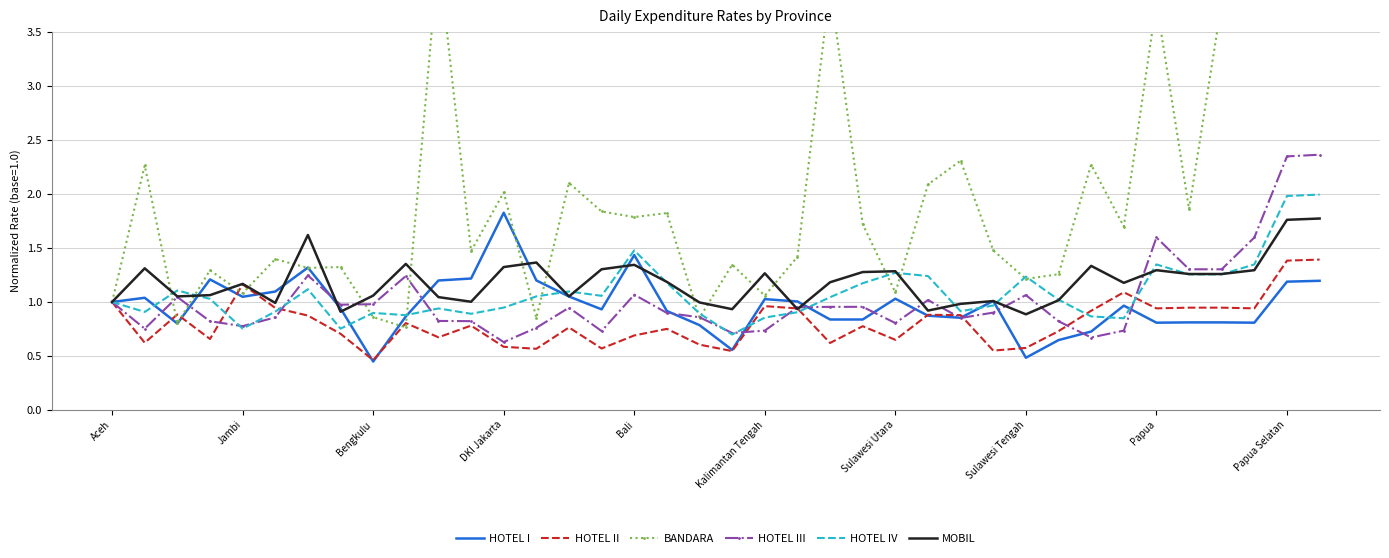

Where is HOTEL IV nearest to the value 1?

Aceh